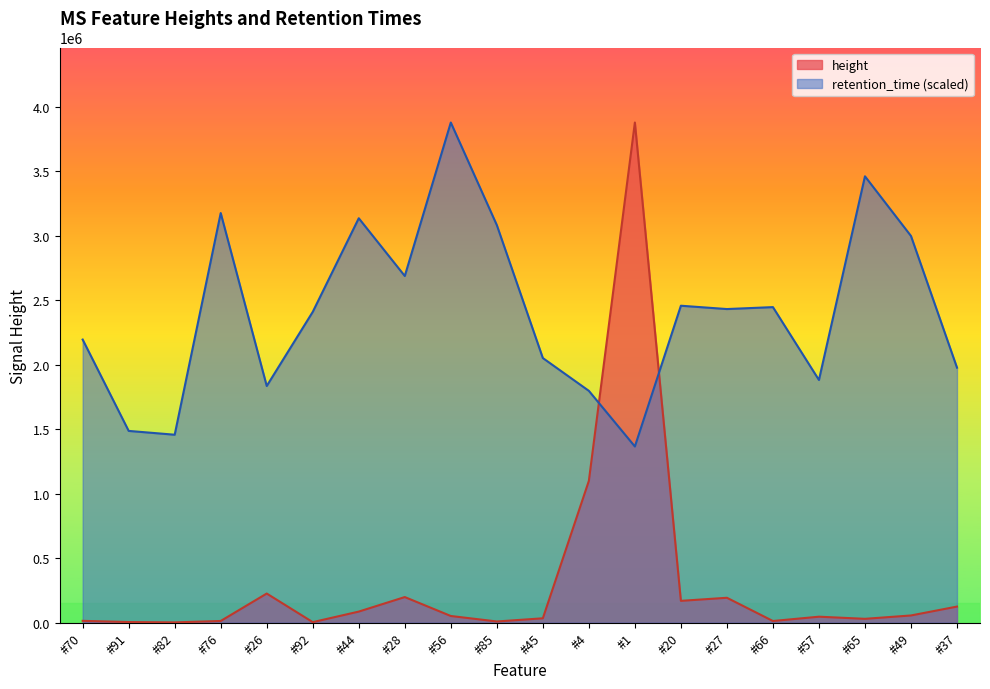

Is it true that height equals 68268.2 at #57?

False